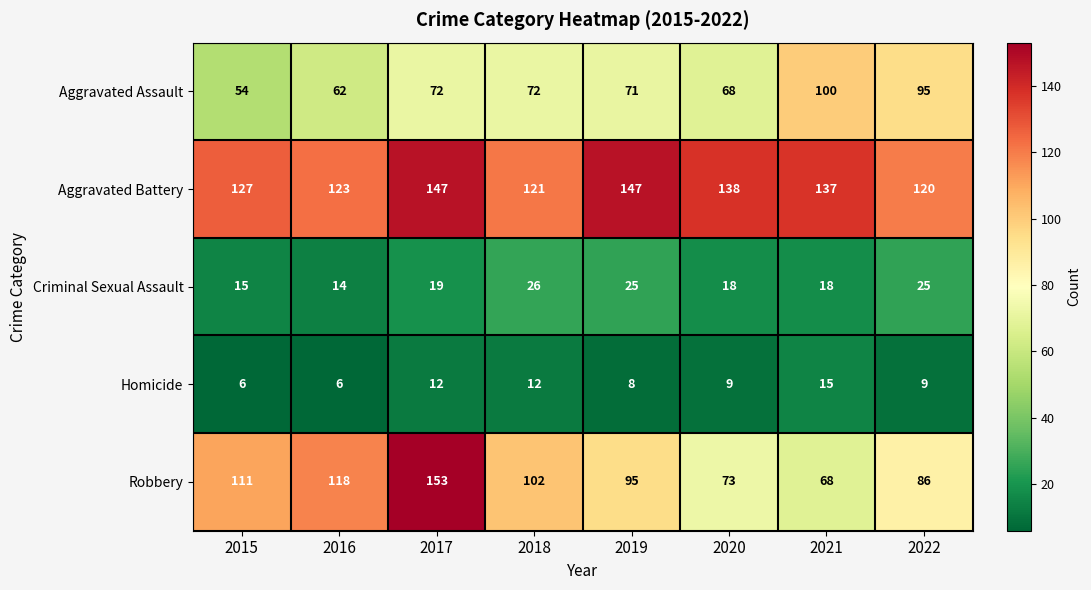

Which series has the largest total across all categories?

Aggravated Battery